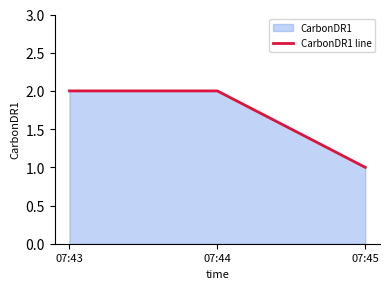

The value at 07:43 is 1. True or false?

False